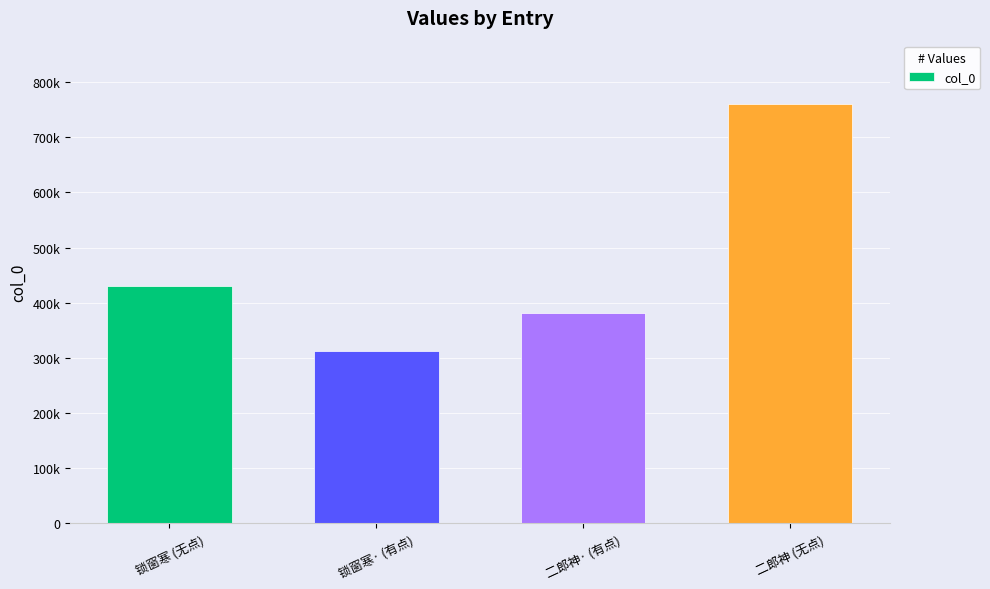

Are the bars horizontal?

No